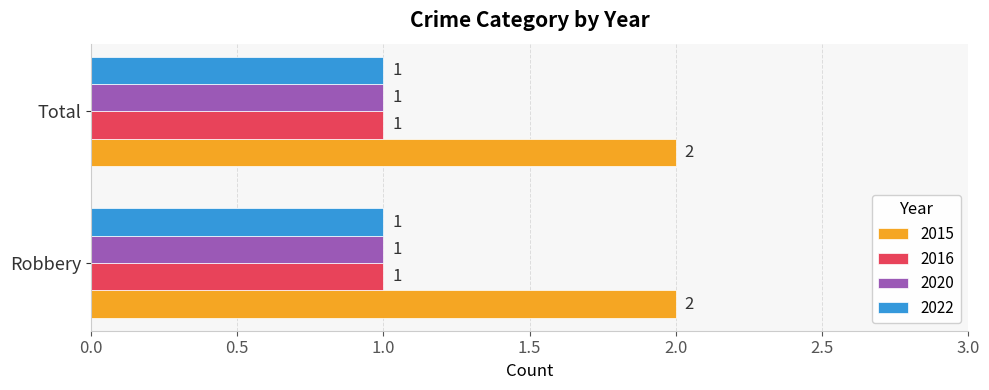

Is it true that 2022 equals 2 at Robbery?

False